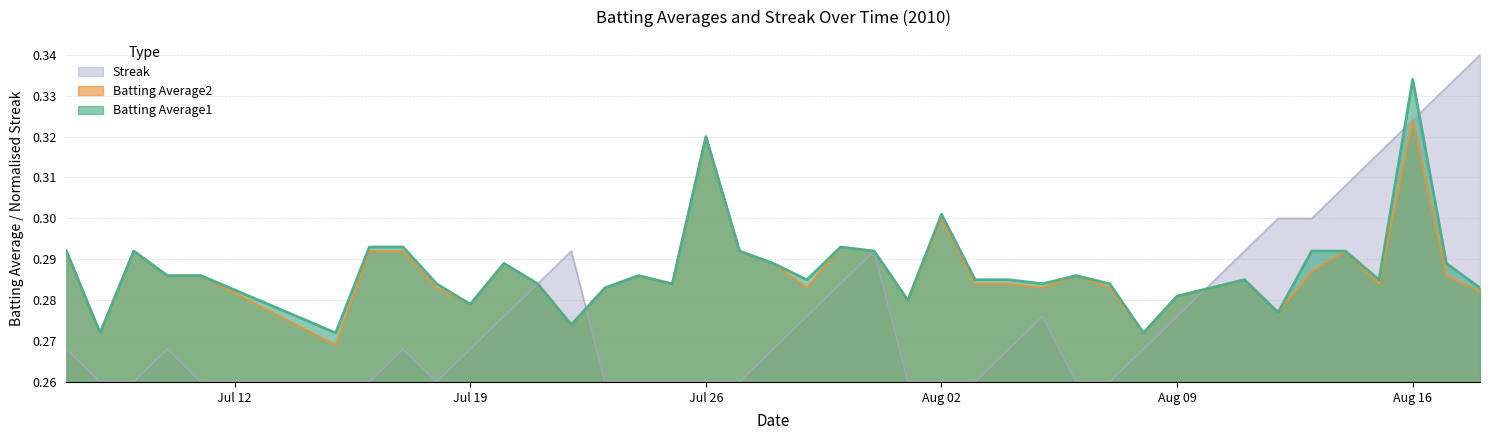

Count the Batting Average2 values in the range 0 to 1.

40